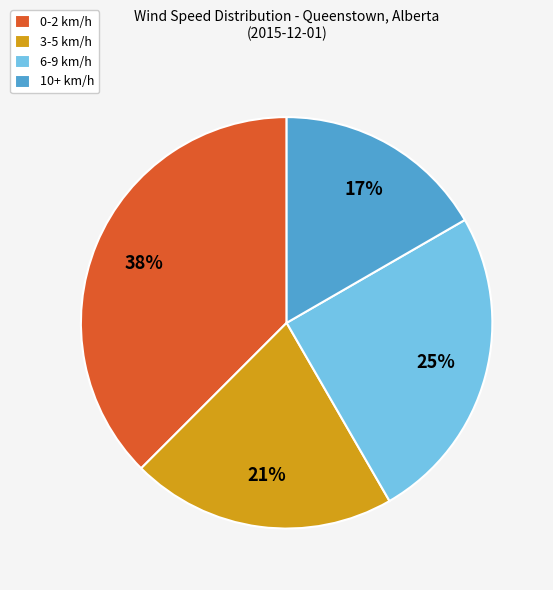

To the nearest percent, what is the combined percentage of 3-5 km/h and 0-2 km/h?

58%